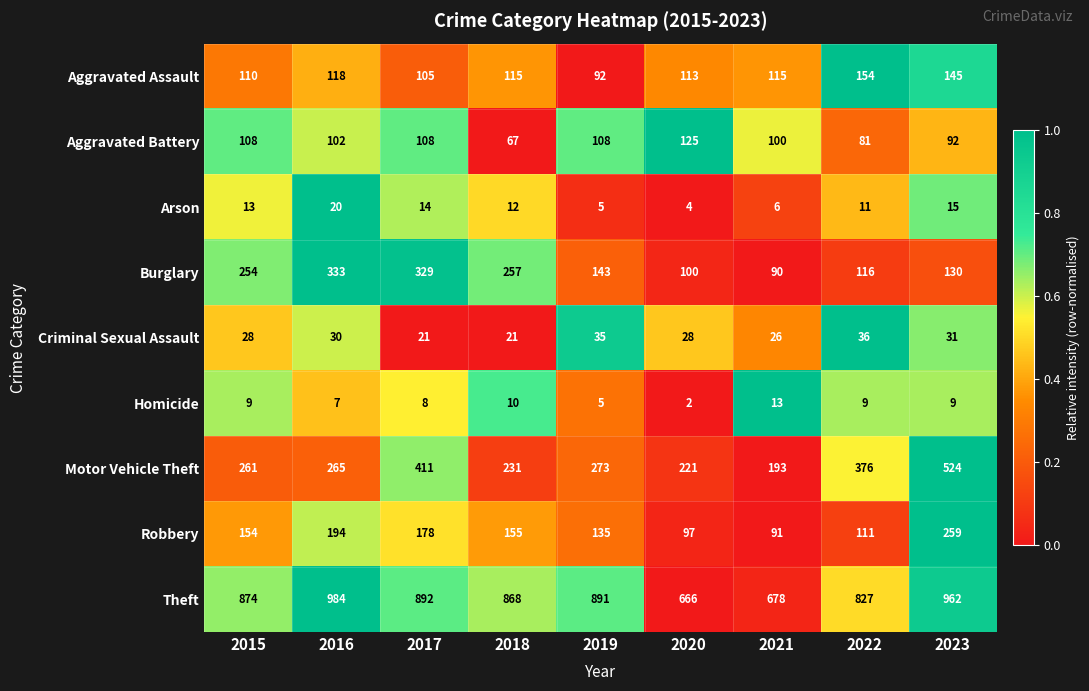

Which series has the largest total across all categories?

Theft